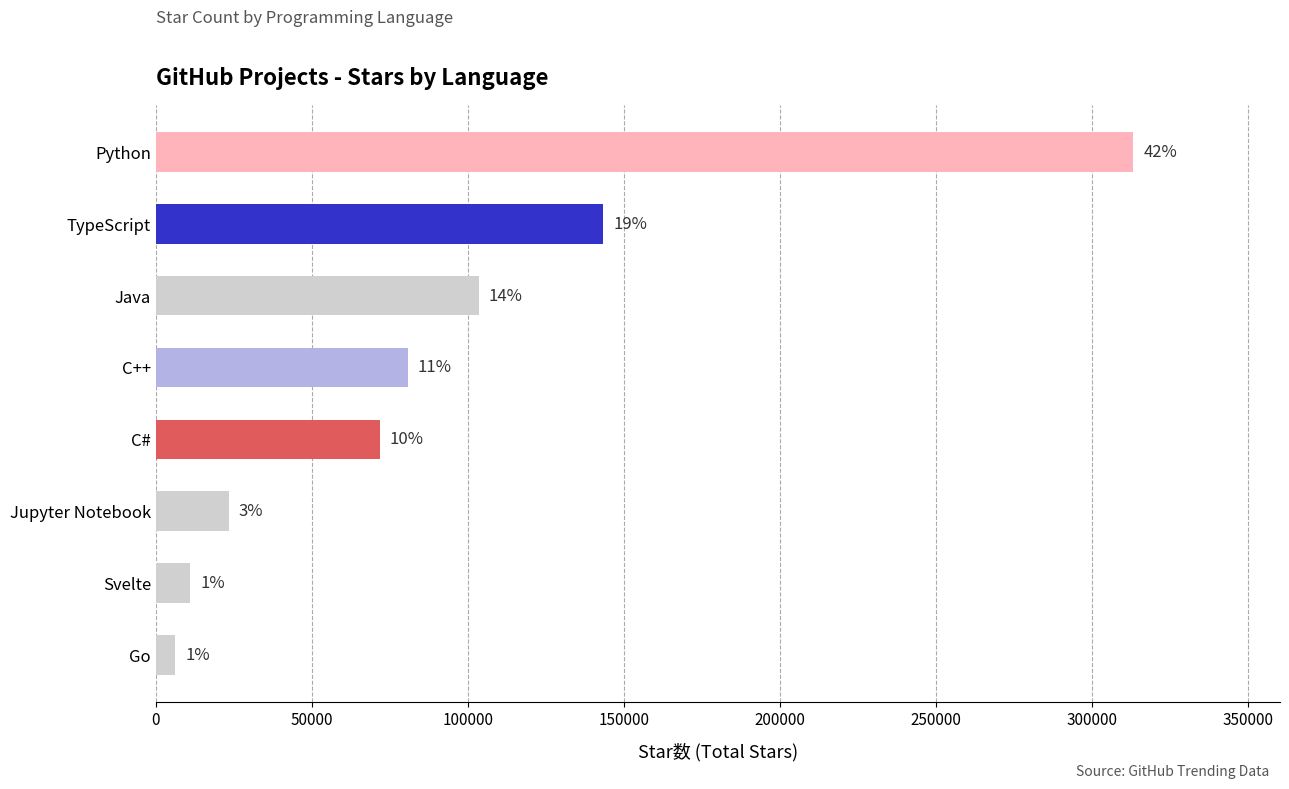

How many bars are there in total?

8